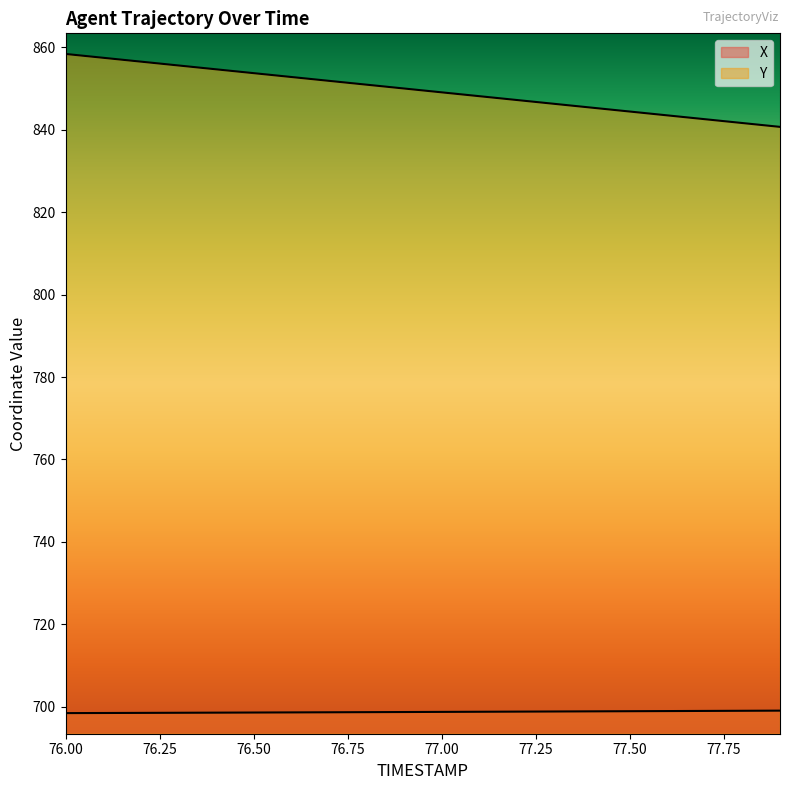

Is it true that X equals 698.8 at 77.0?

True